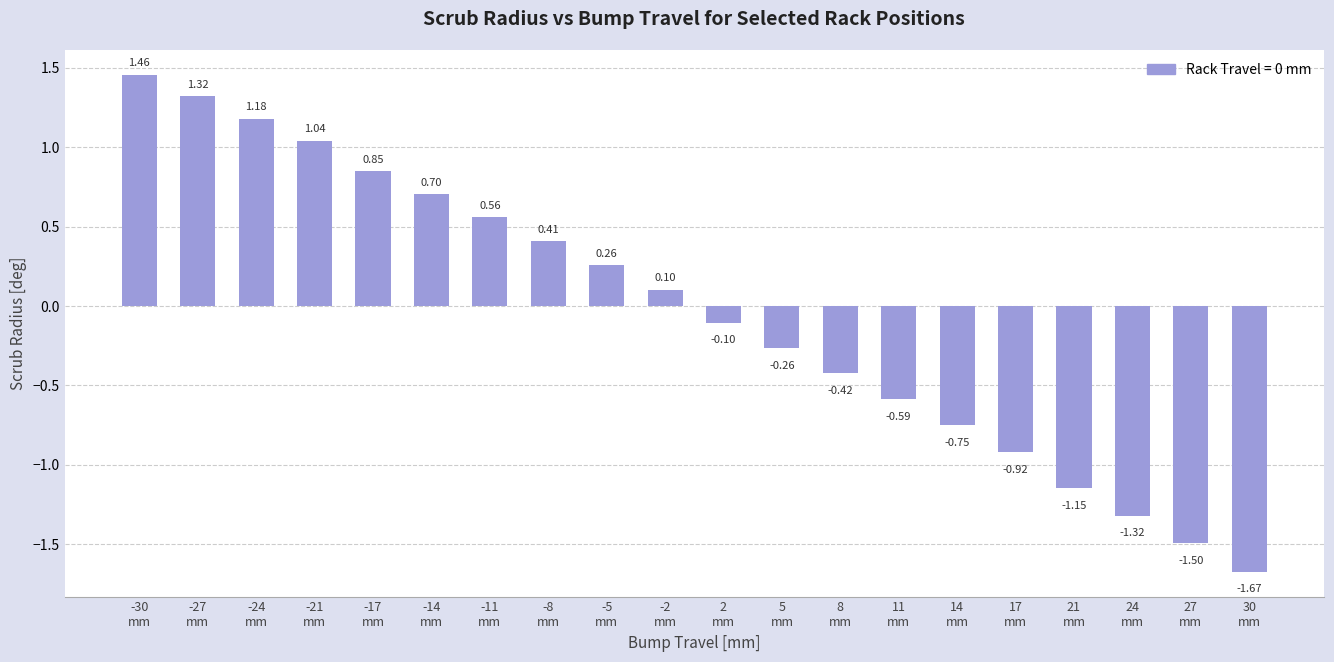

What is the difference between the maximum and minimum values?

3.1